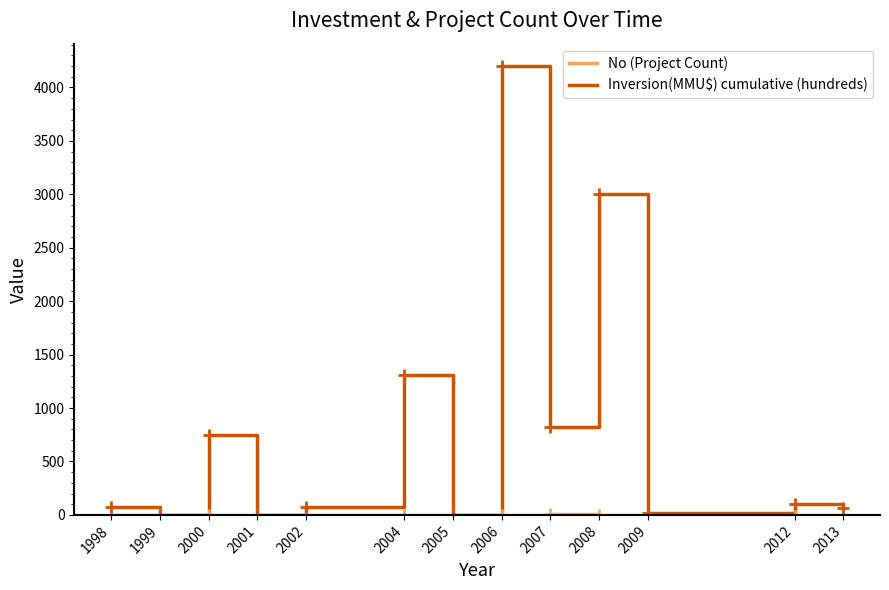

The Inversion(MMU$) cumulative (hundreds) series shows -1652 at 1999. True or false?

False